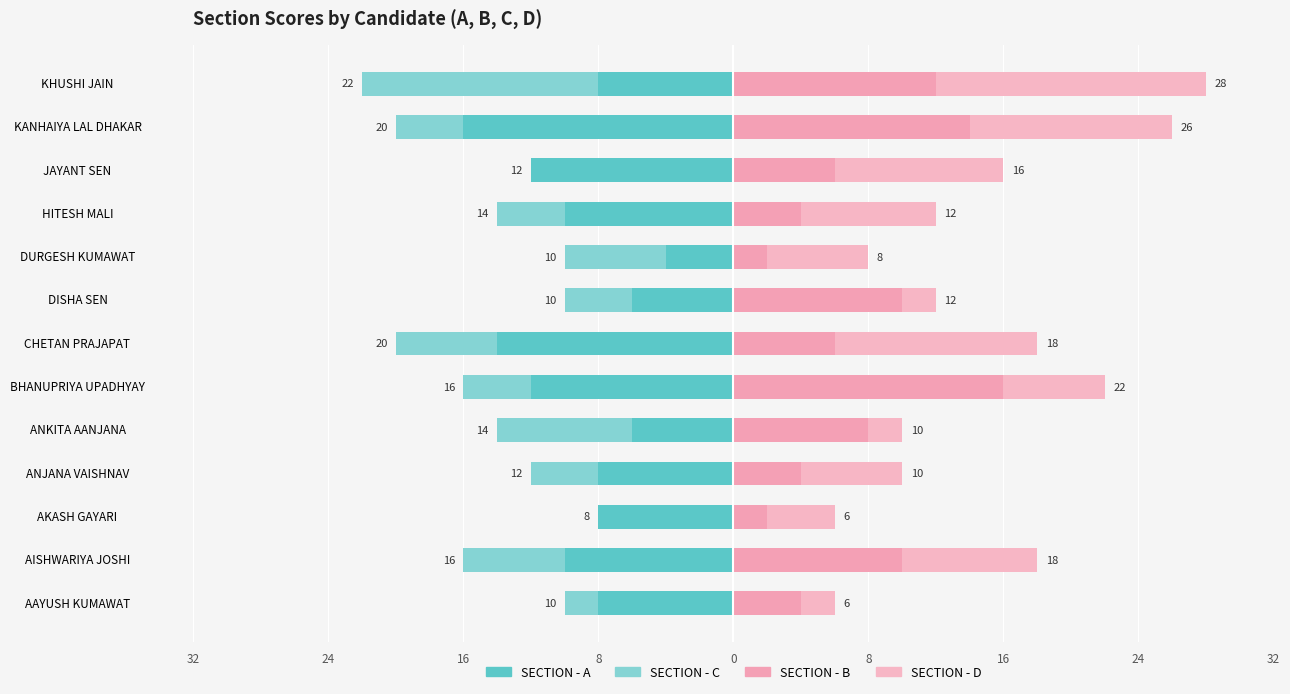

The value of SECTION - D at KHUSHI JAIN is 28. True or false?

False